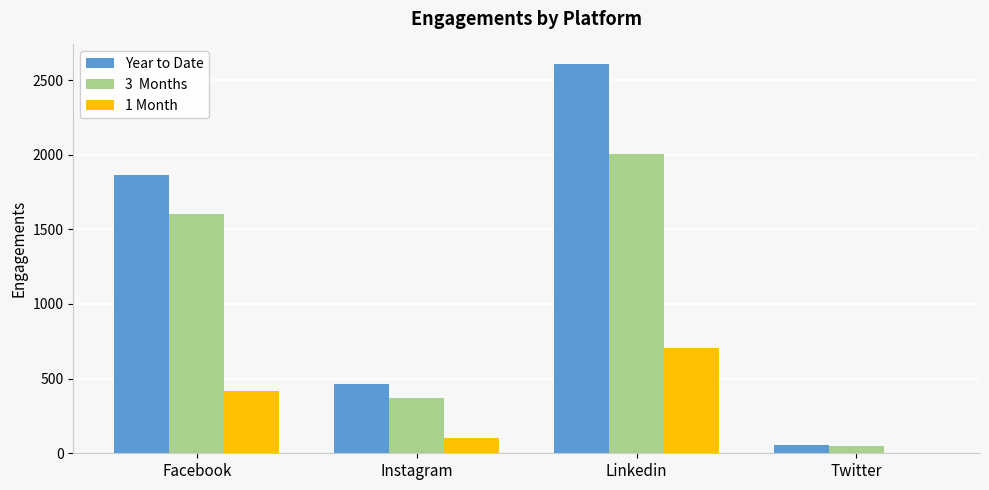

What is the total value across all series at Instagram?

934